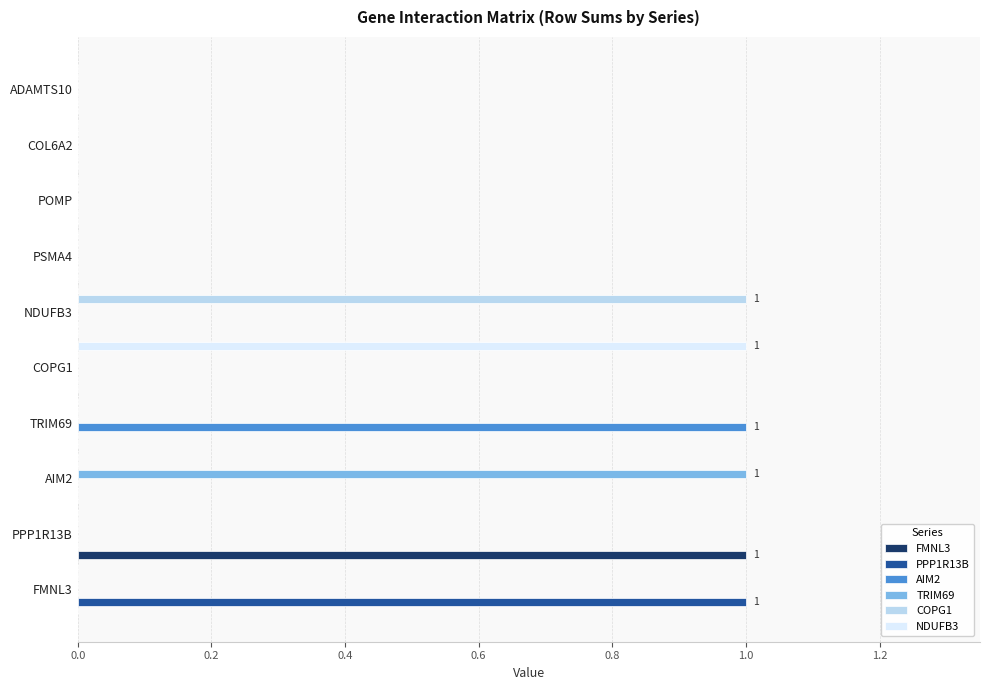

Which series changed the most between FMNL3 and POMP?

PPP1R13B